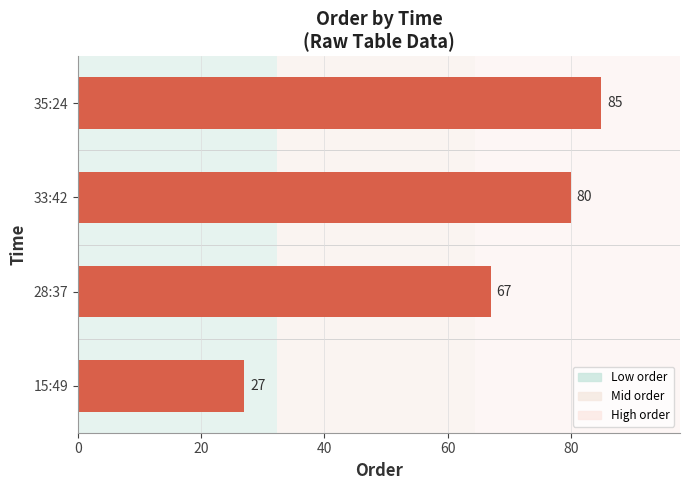

Between 33:42 and 35:24, which is larger?

35:24